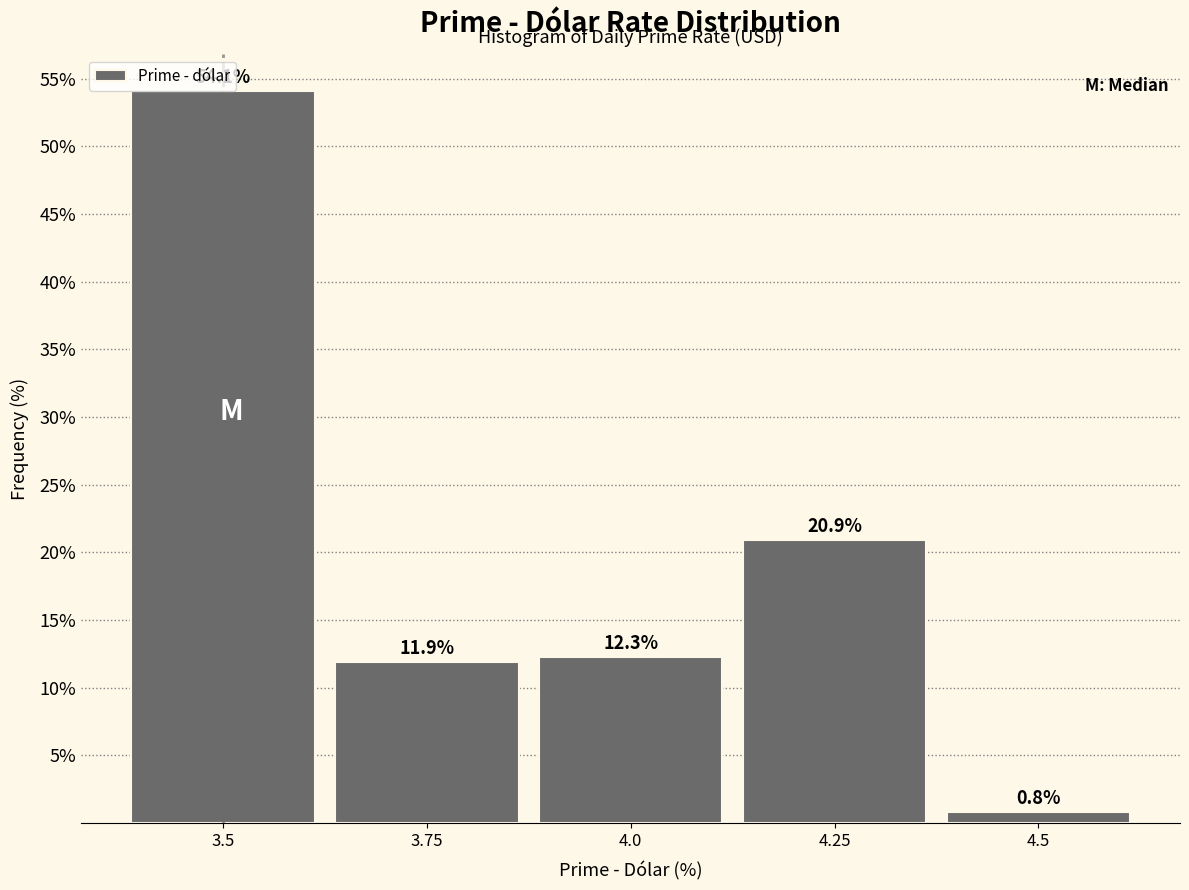

Reading left to right, list every bar in this chart as the range it spans on the x-axis followed by its height. The bar edges are not printed on the chart, so give them approximately, as read against the axis.

3.375 to 3.625: 54.1
3.625 to 3.875: 11.9
3.875 to 4.125: 12.3
4.125 to 4.375: 20.9
4.375 to 4.625: 0.8